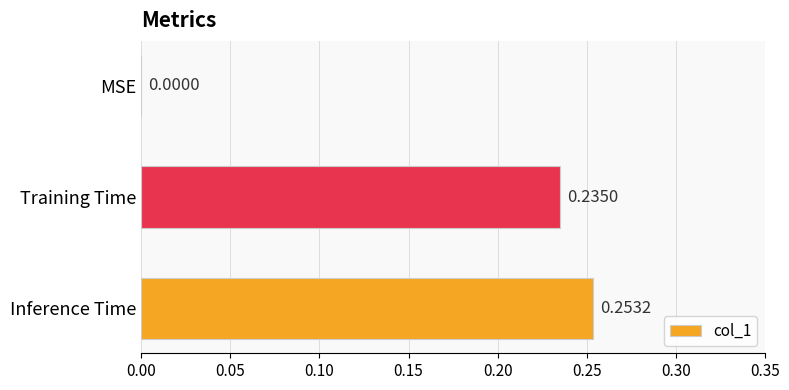

What is the sum of the values at Training Time and Inference Time?

0.5